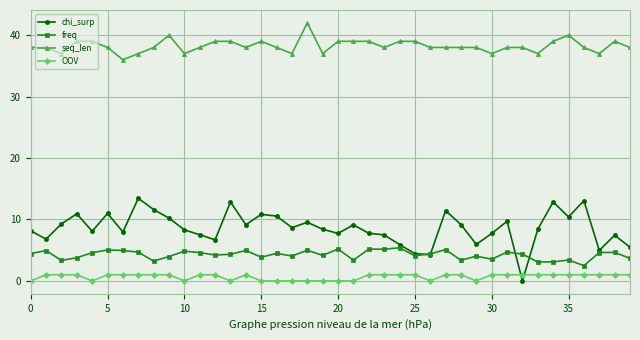

What is the greatest value displayed?

42.0